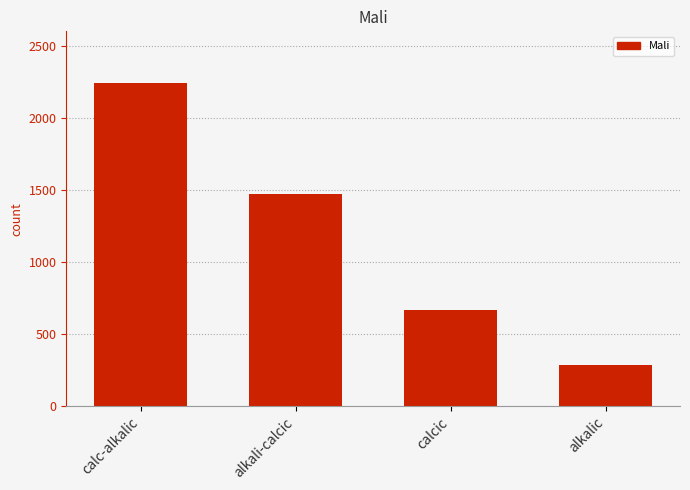

What is the maximum value shown in the chart?

2241